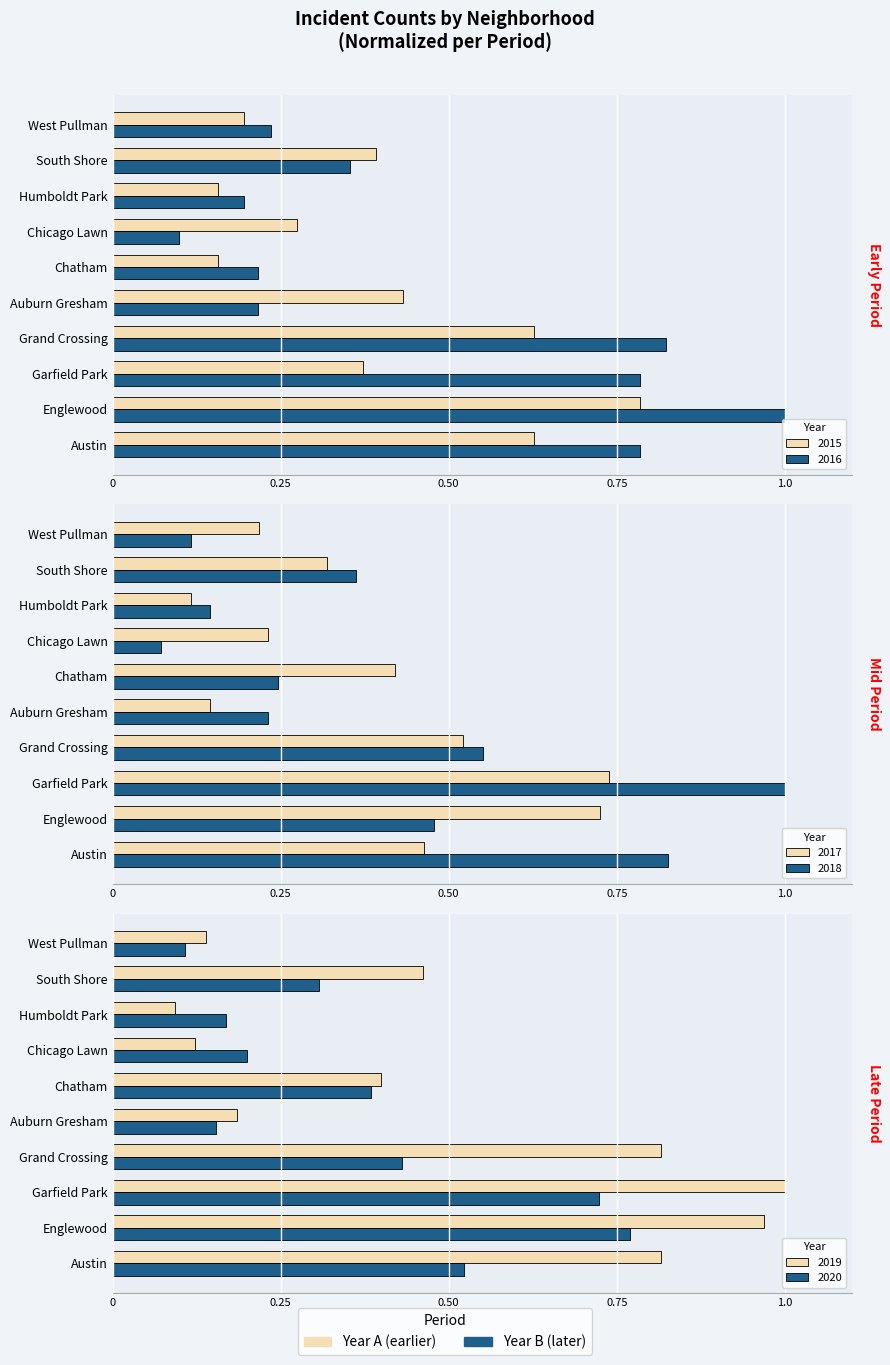

What is the minimum value for 2020?

0.1